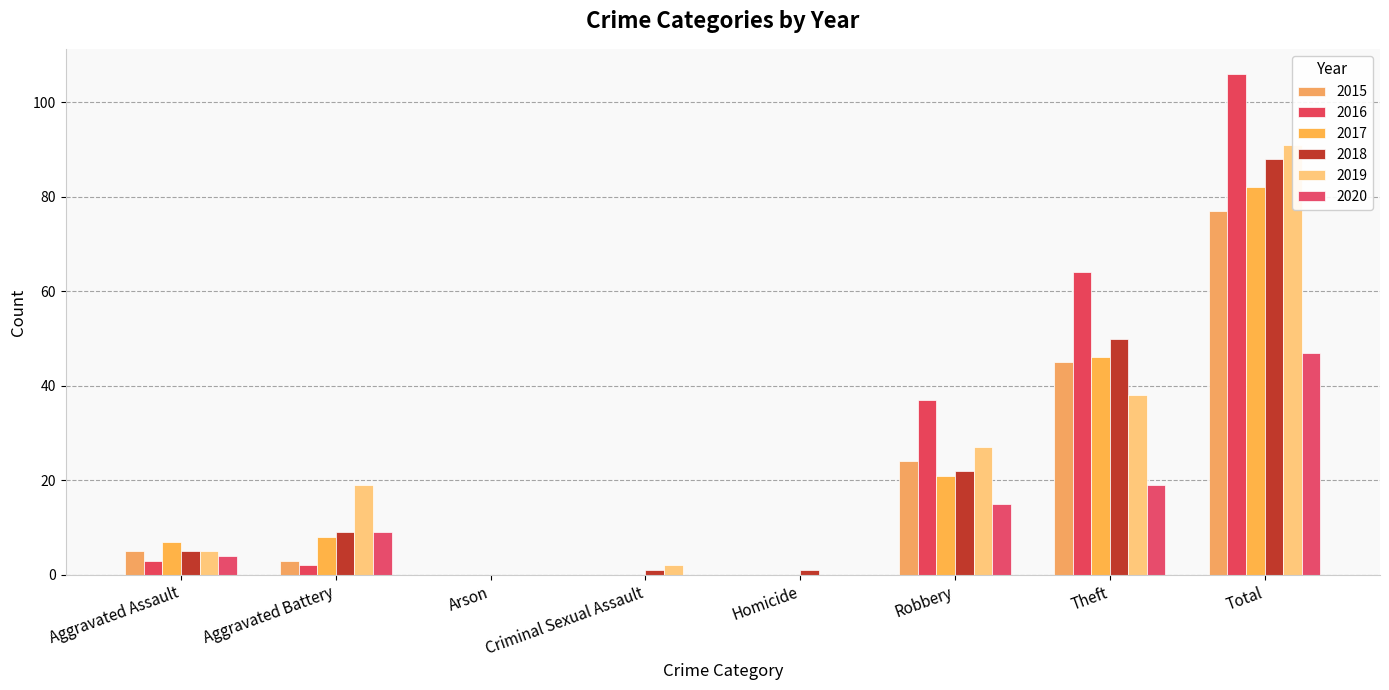

Between Aggravated Battery and Homicide, which series saw the biggest shift?

2019